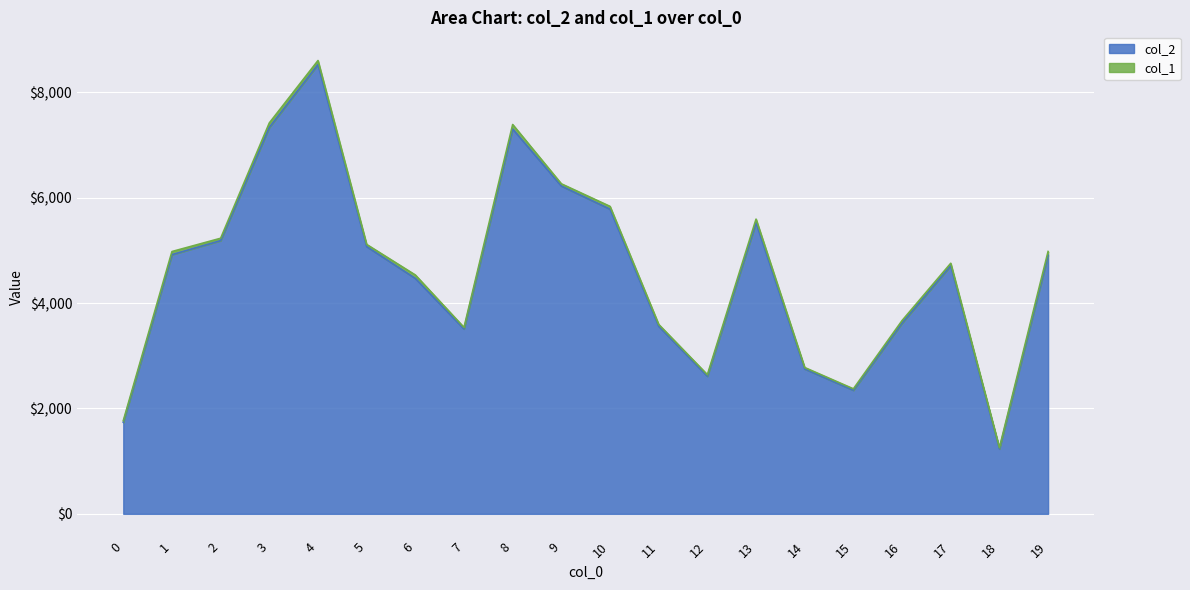

At which label is the value closest to 4878?

19